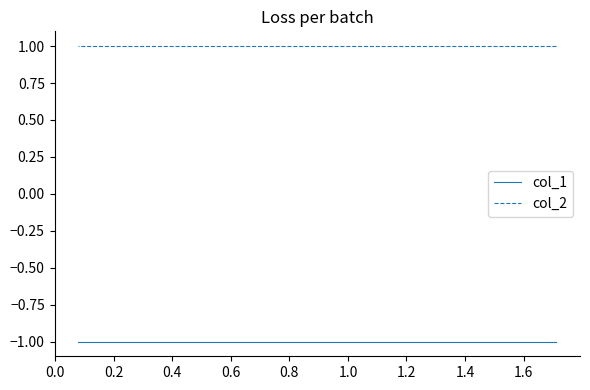

What is the label of the 8th point from the left?

1.2